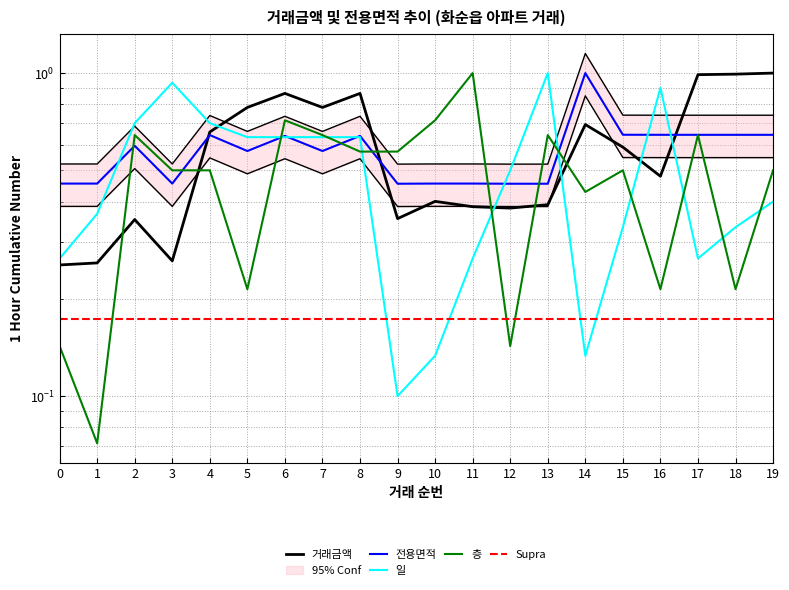

At which category does the chart reach its minimum across all series?

1